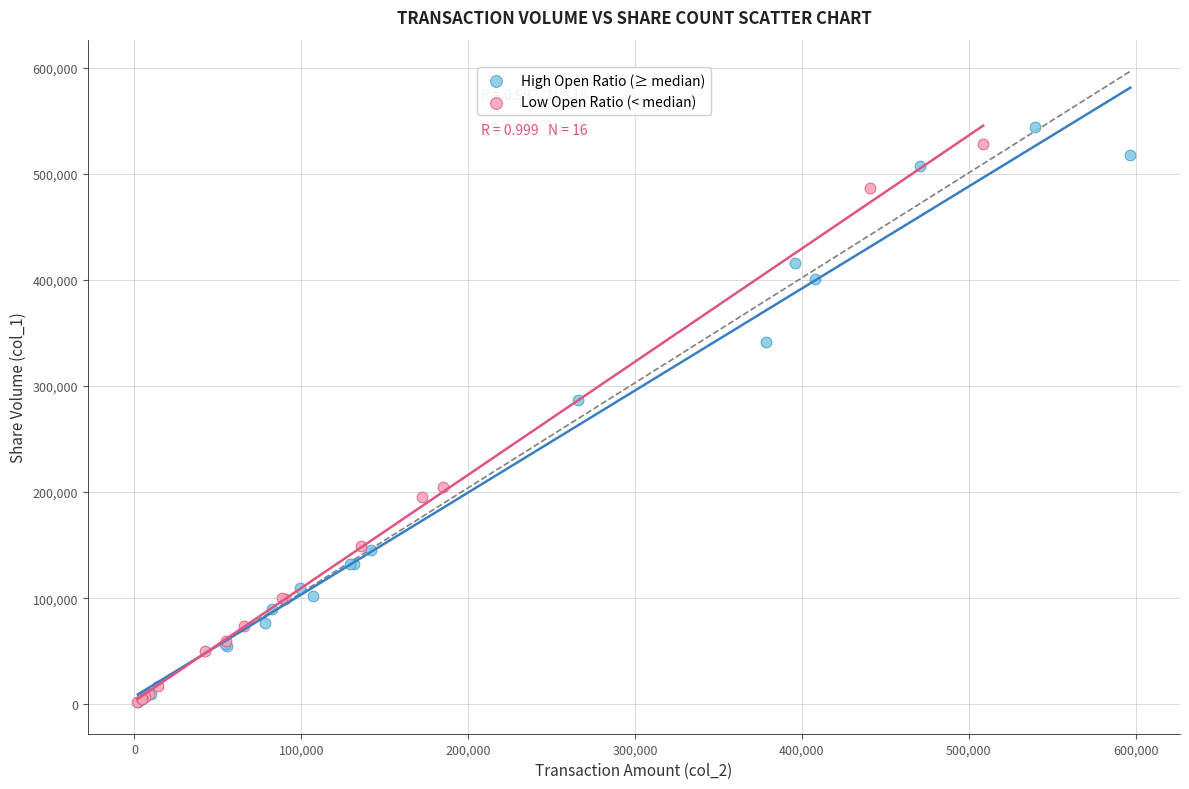

Which series reaches the maximum Y coordinate?

High Open Ratio (≥ median)